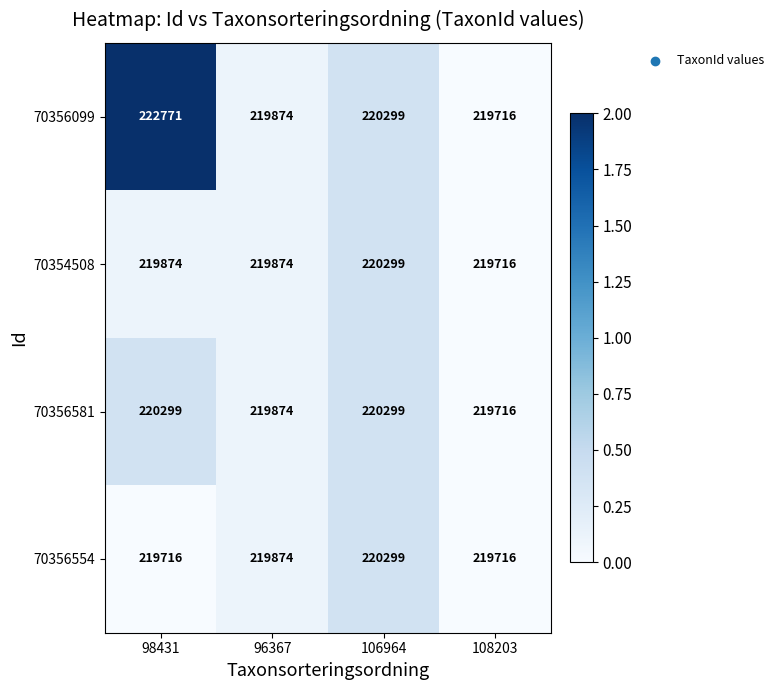

How many series are shown in this chart?

4